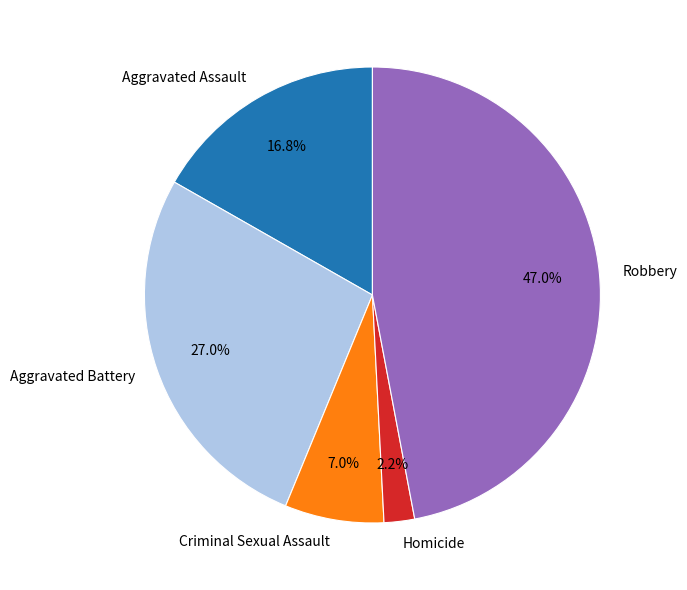

Which category has the smallest portion of the pie?

Homicide